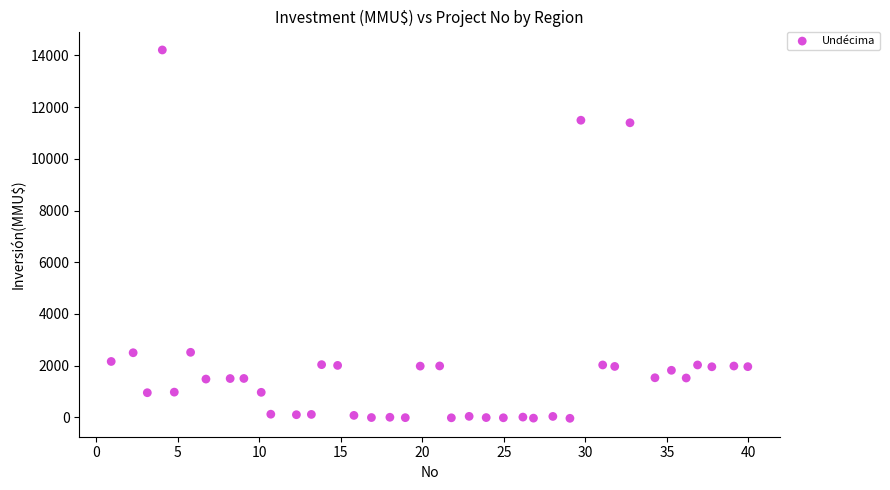

What is the range of Y values (max minus min)?

14248.5